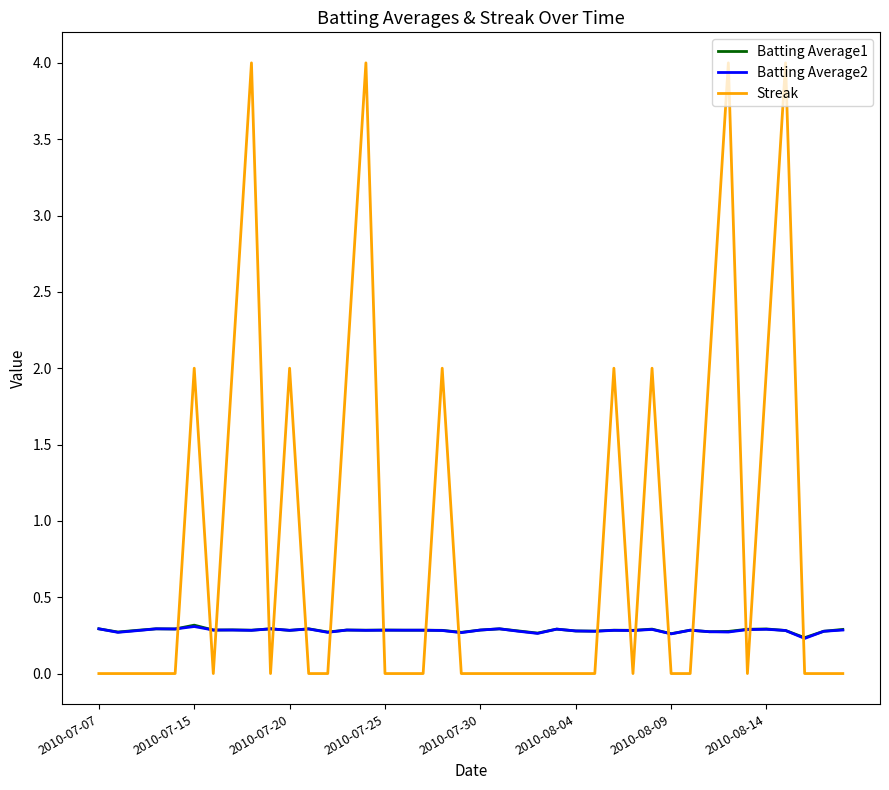

Which series has the widest spread of values?

Streak